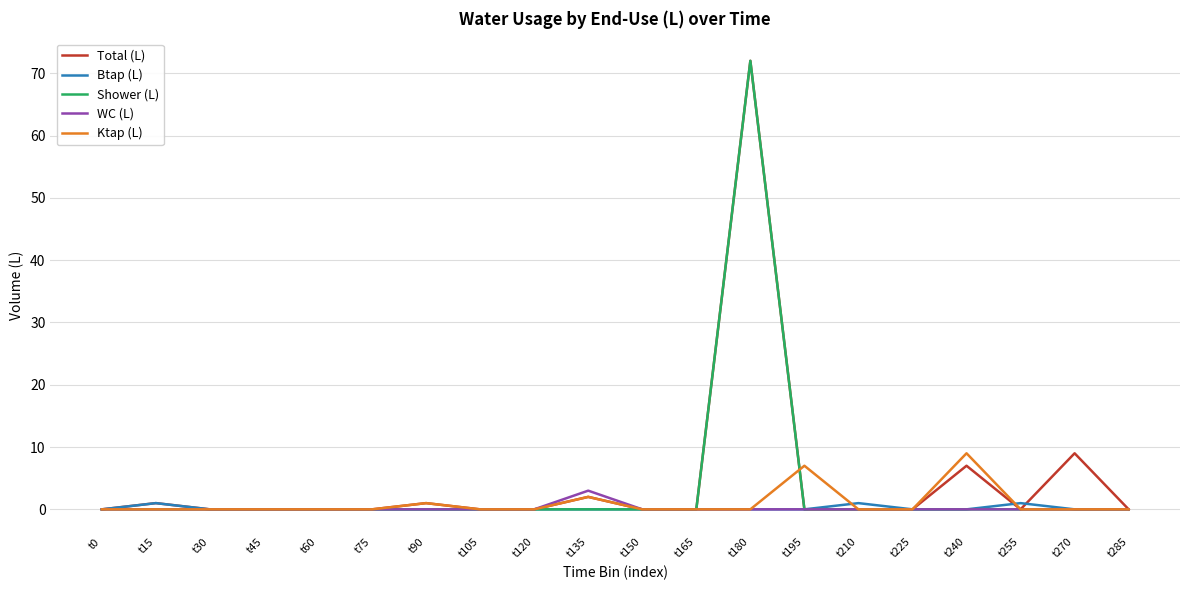

At which category does Btap (L) reach its first local peak?

t15